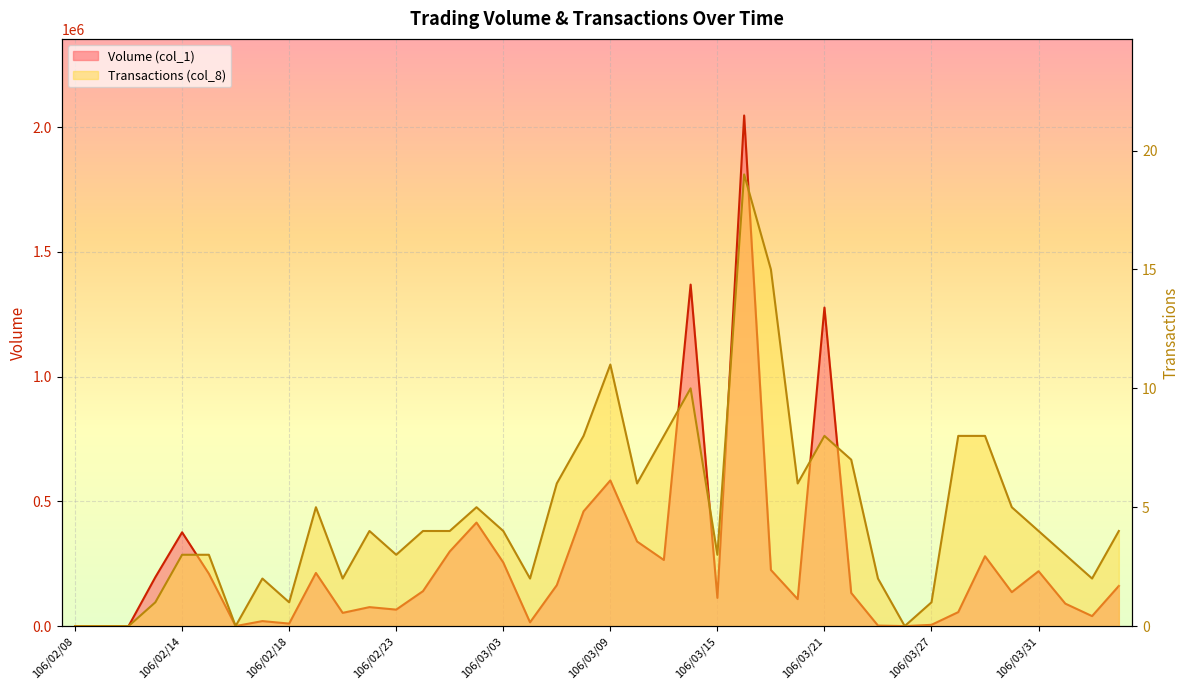

What is the difference between the Transactions (col_8) values at 106/03/01 and 106/03/21?

4